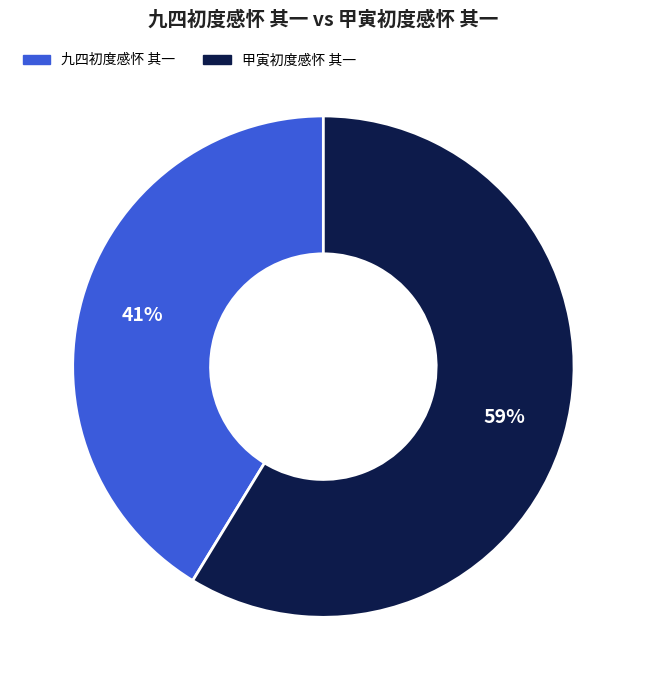

What is the smallest slice in the pie chart?

九四初度感怀 其一